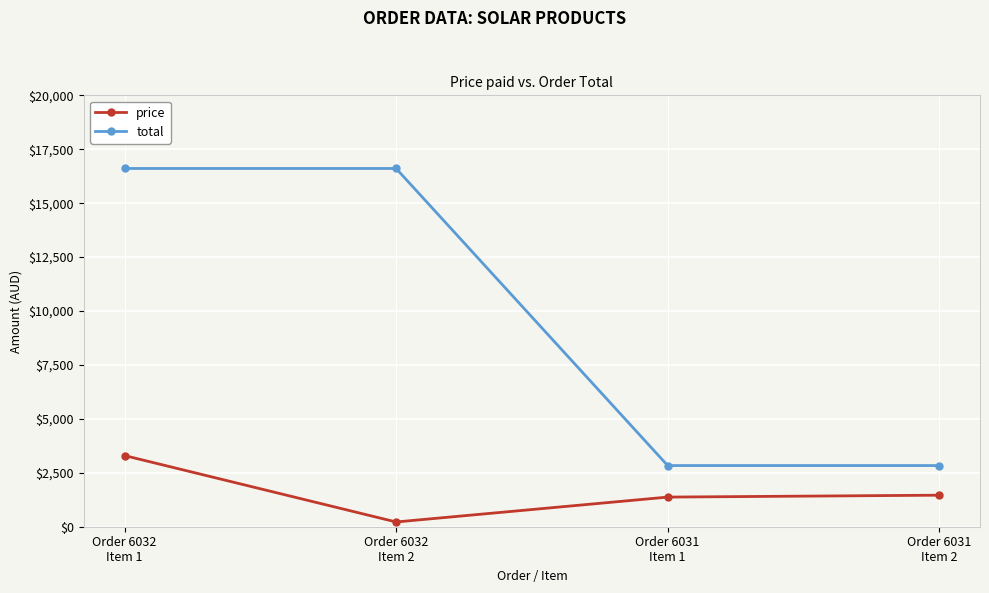

Reading left to right, transcribe all the data shown in this chart.

price: Order 6032
Item 1=3298.9	Order 6032
Item 2=220.0	Order 6031
Item 1=1373.9	Order 6031
Item 2=1461.9
total: Order 6032
Item 1=16608.9	Order 6032
Item 2=16608.9	Order 6031
Item 1=2835.8	Order 6031
Item 2=2835.8